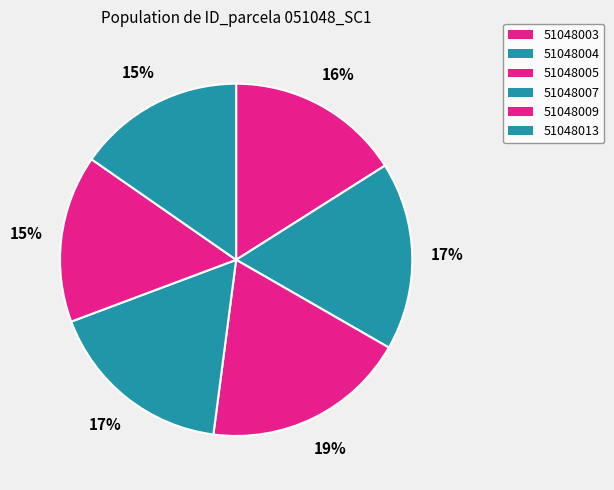

What is the smallest slice in the pie chart?

51048013